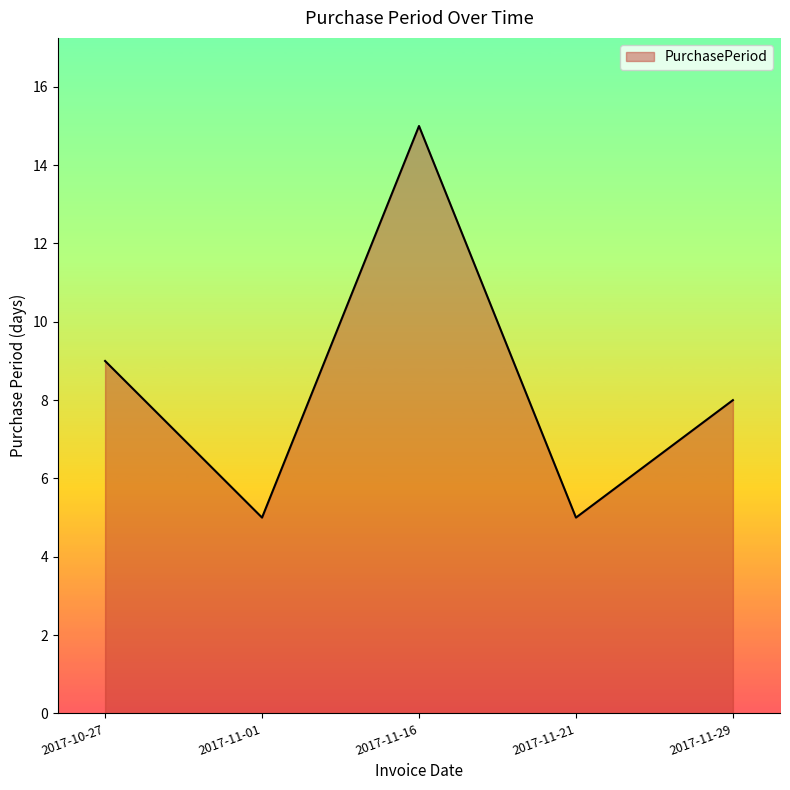

What is the smallest value displayed?

5